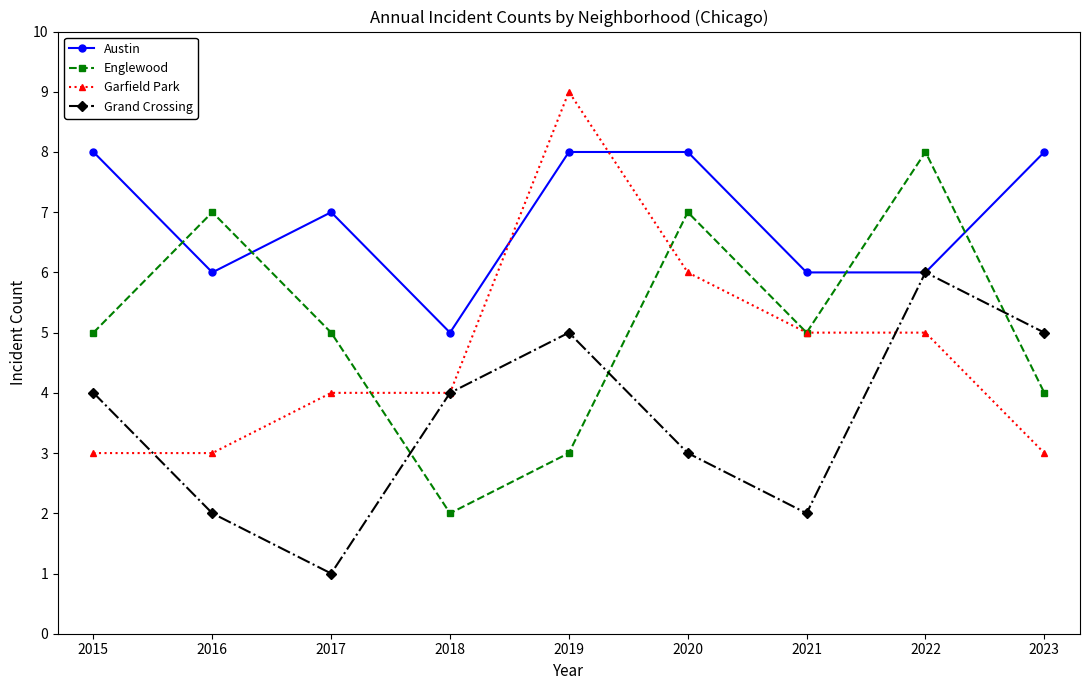

At 2023, list the series in order from largest to smallest.

Austin, Grand Crossing, Englewood, Garfield Park